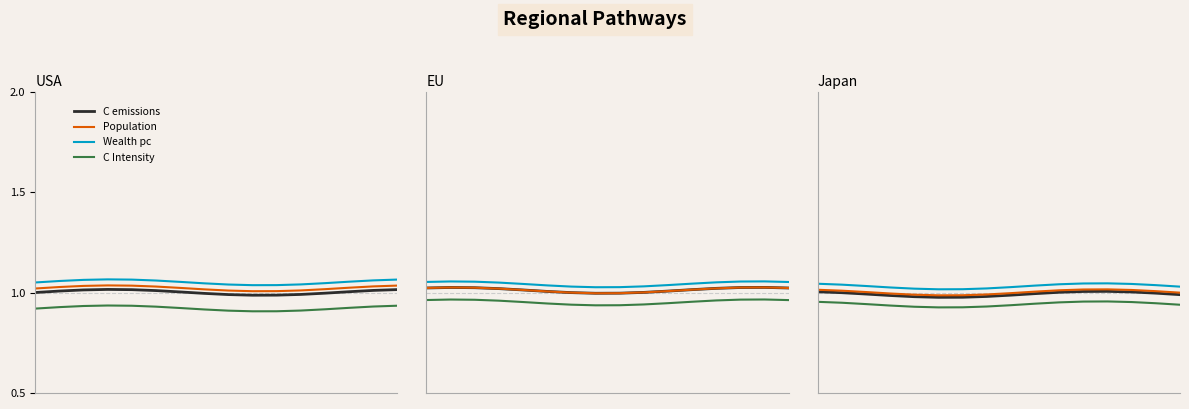

Reading right to left, transcribe all the data shown in this chart.

C emissions: 1.0	1.0	1.0	1.0	1.0	1.0	1.0	1.0	1.0	1.0	1.0	1.0	1.0	1.0	1.0	1.0
Population: 1.0	1.0	1.0	1.0	1.0	1.0	1.0	1.0	1.0	1.0	1.0	1.0	1.0	1.0	1.0	1.0
Wealth pc: 1.0	1.0	1.0	1.0	1.0	1.0	1.0	1.0	1.0	1.0	1.0	1.0	1.0	1.0	1.0	1.0
C Intensity: 0.9	0.9	1.0	1.0	1.0	1.0	0.9	0.9	0.9	0.9	0.9	0.9	0.9	0.9	0.9	1.0